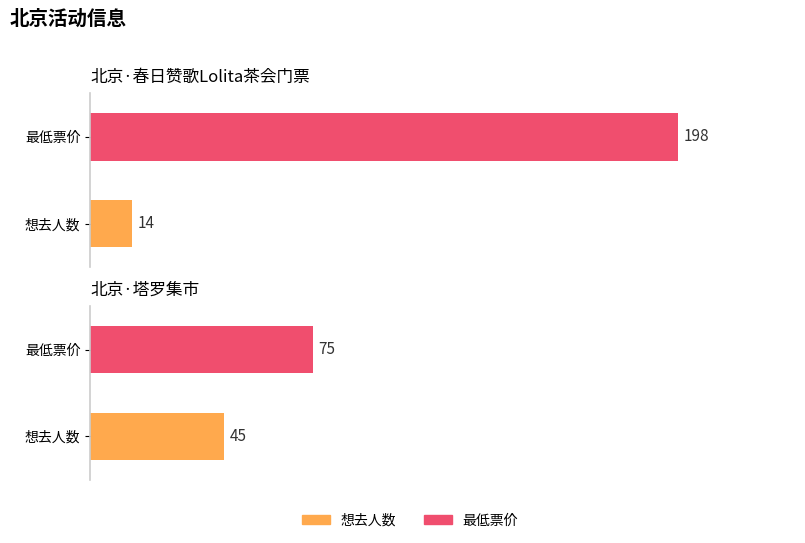

Which series has the largest range (max minus min)?

最低票价